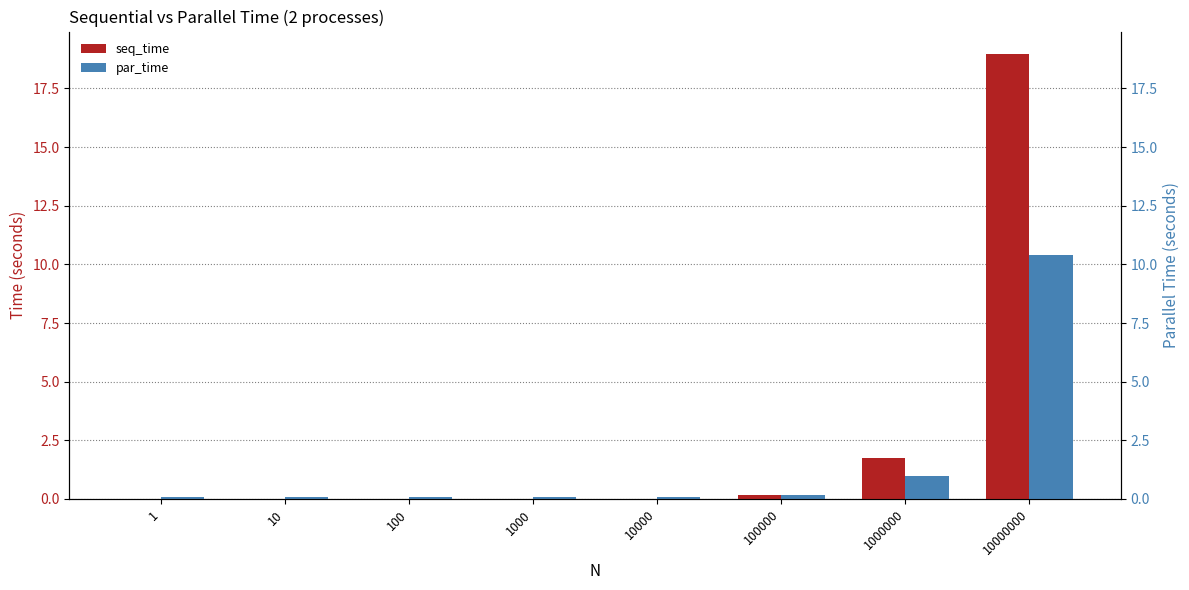

What is the value of the seq_time bar at the 6th from the left?

0.2